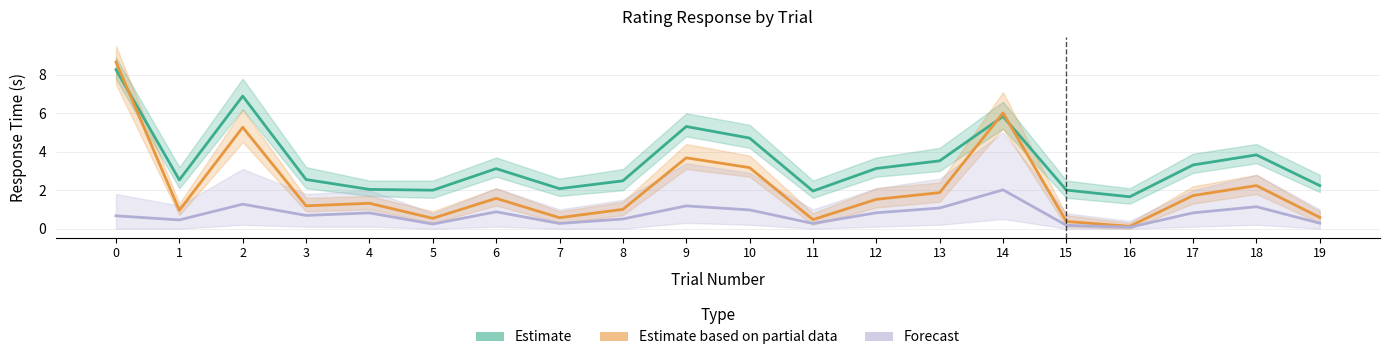

What is the value of the Forecast point at the 14th from the left?

1.1